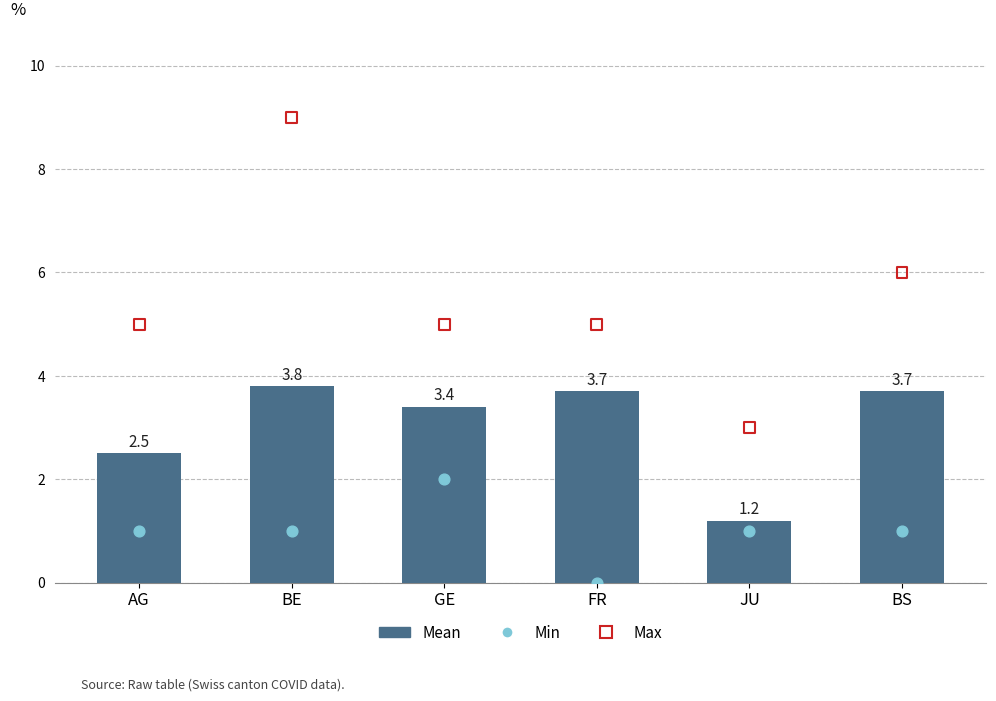

Is the value of Mean at BS greater than the value of Max at BS?

No